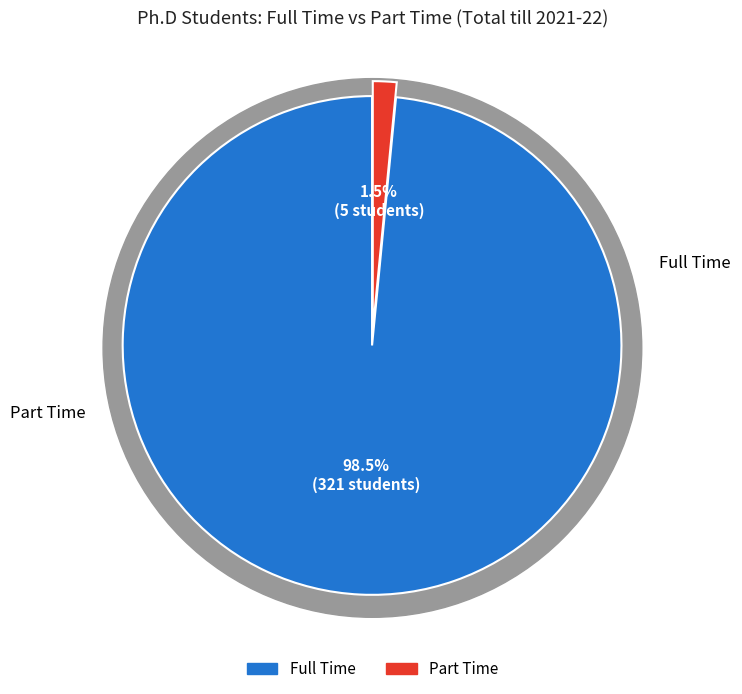

Rank the categories by value from highest to lowest.

Full Time, Part Time